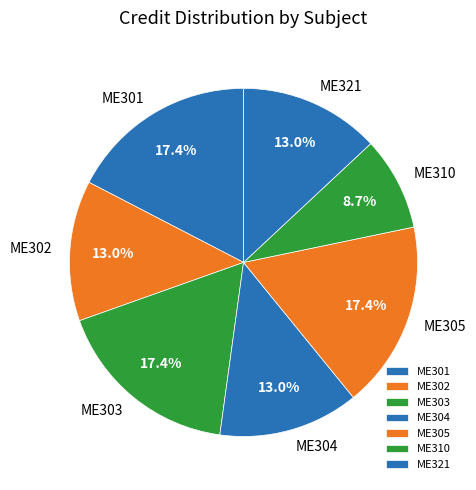

How many segments does this pie chart have?

7